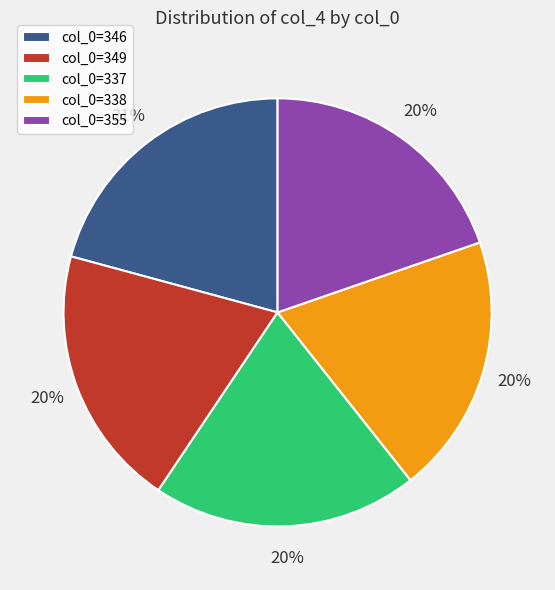

To the nearest percent, what is the average slice percentage?

20%